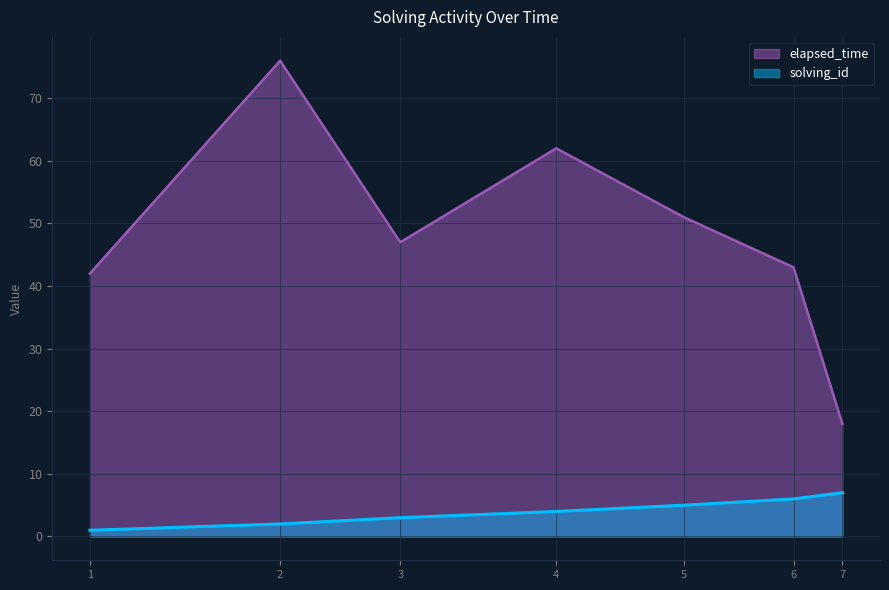

Reading left to right, extract all data points from this chart.

solving_id: 1	2	3	4	5	6	7
elapsed_time: 42	76	47	62	51	43	18